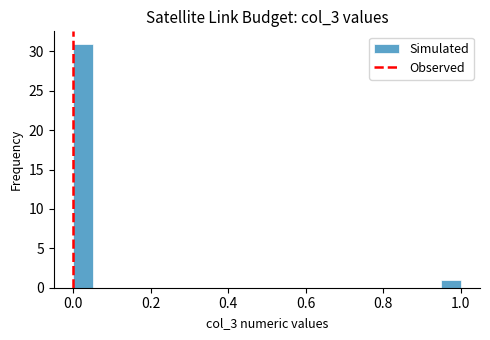

Read against the x-axis, roughly where is the centre of the tallest bar?

0.02